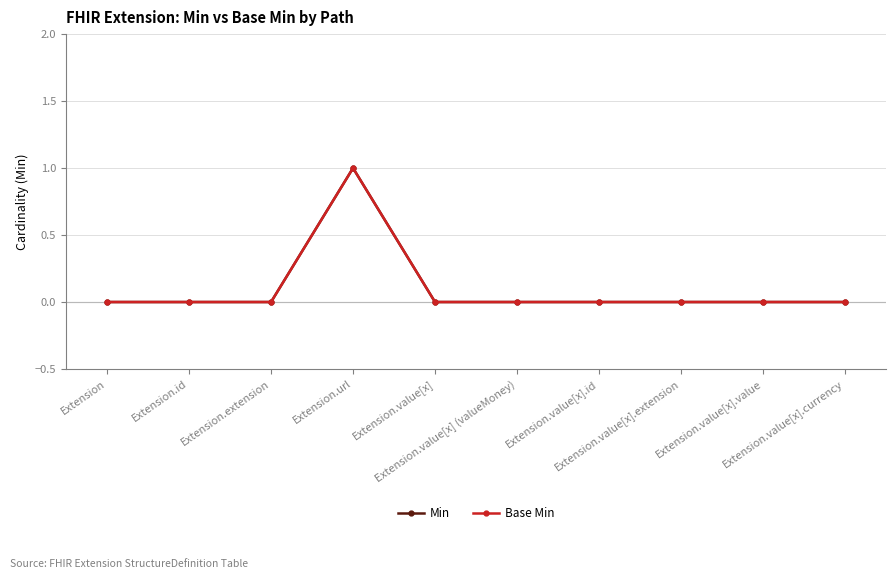

Does the chart have visible grid lines?

Yes